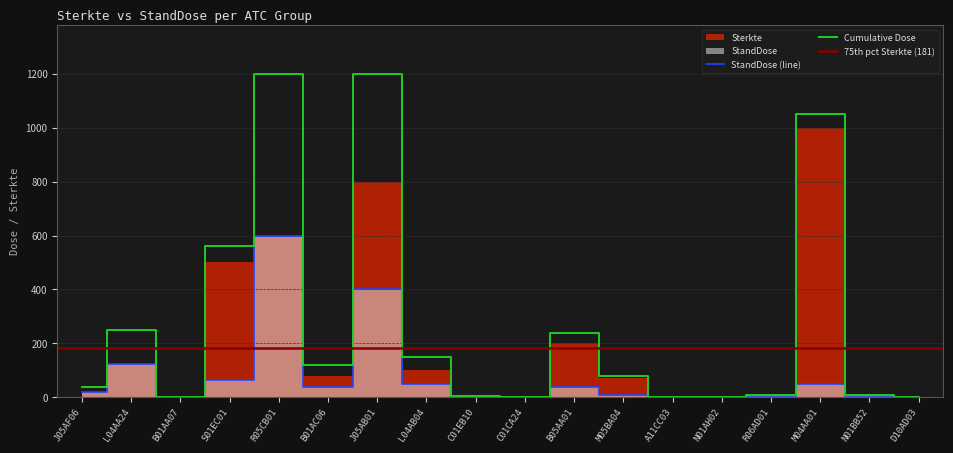

Is this an area chart (filled region under the line)?

No